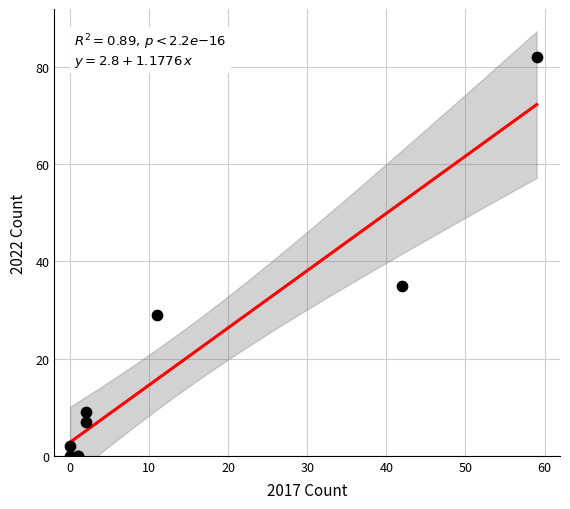

What Y value in the scatter plot is closest to 41?

35